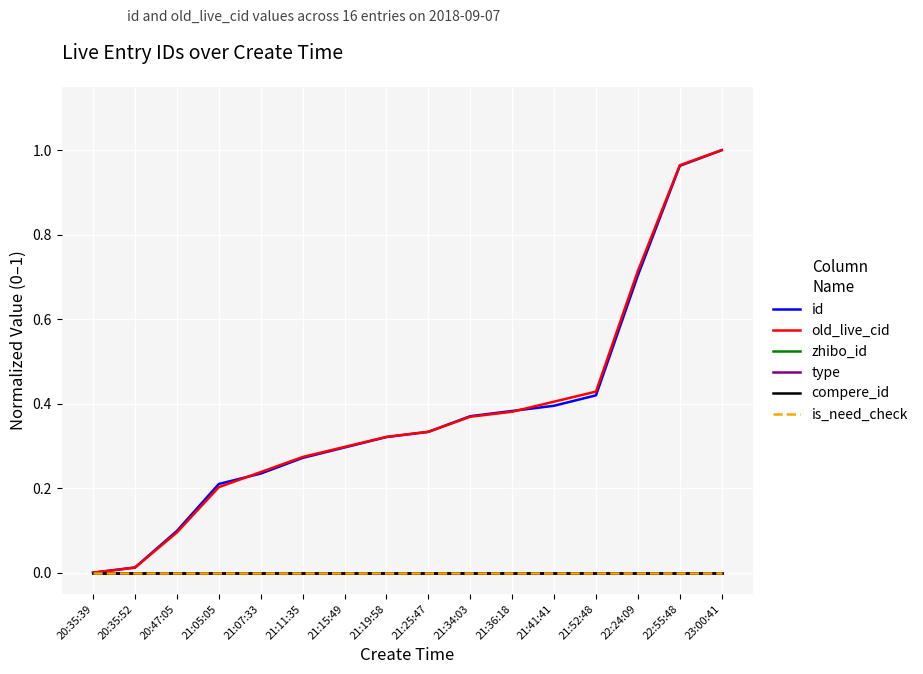

Is it true that is_need_check equals 0.0 at 22:55:48?

True